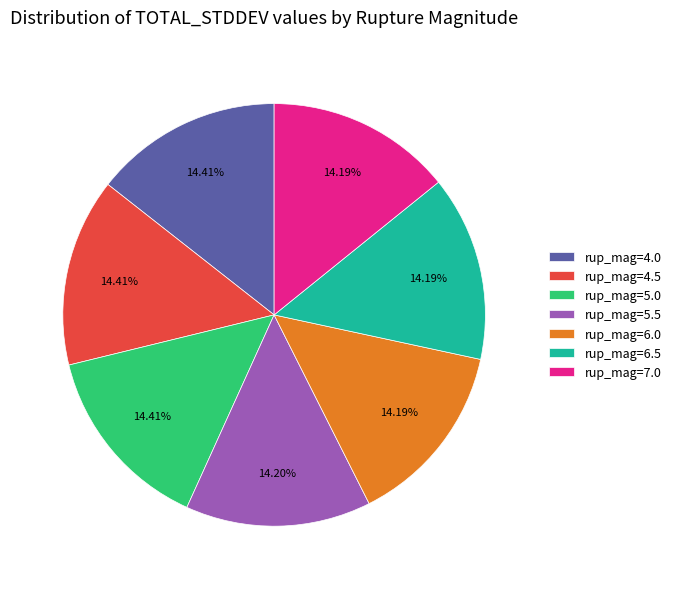

Combined, do rup_mag=4.0 and rup_mag=7.0 account for over 50%?

No